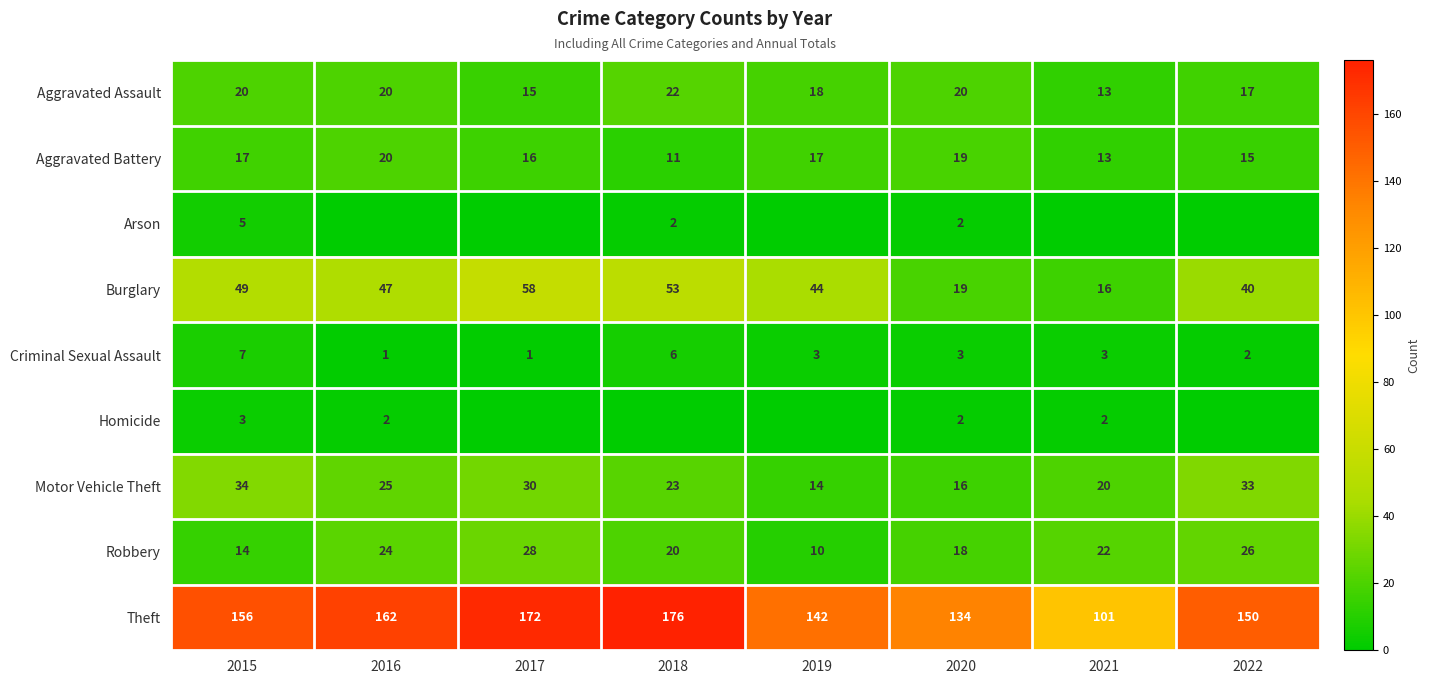

What is the sum of the Aggravated Battery values at 2018 and 2017?

27